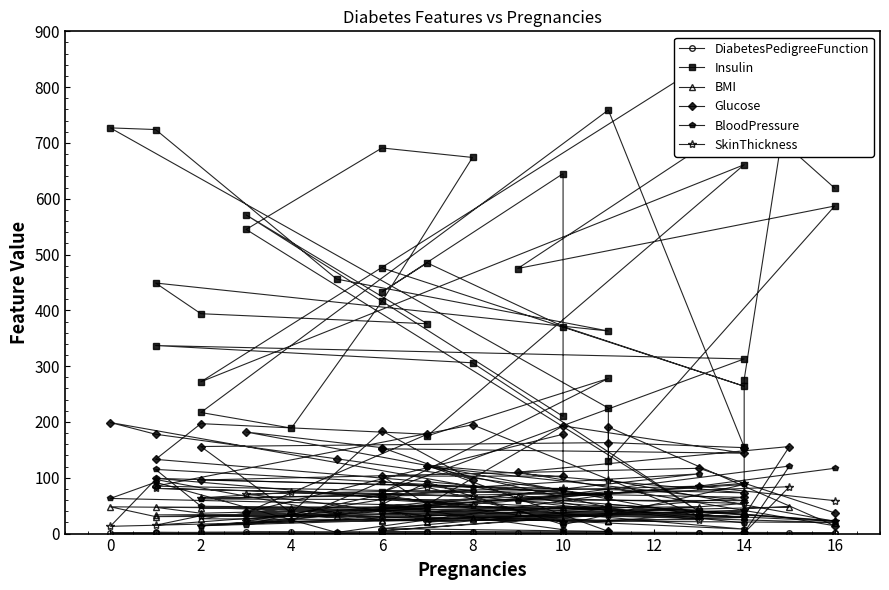

How many lines are shown in the chart?

6